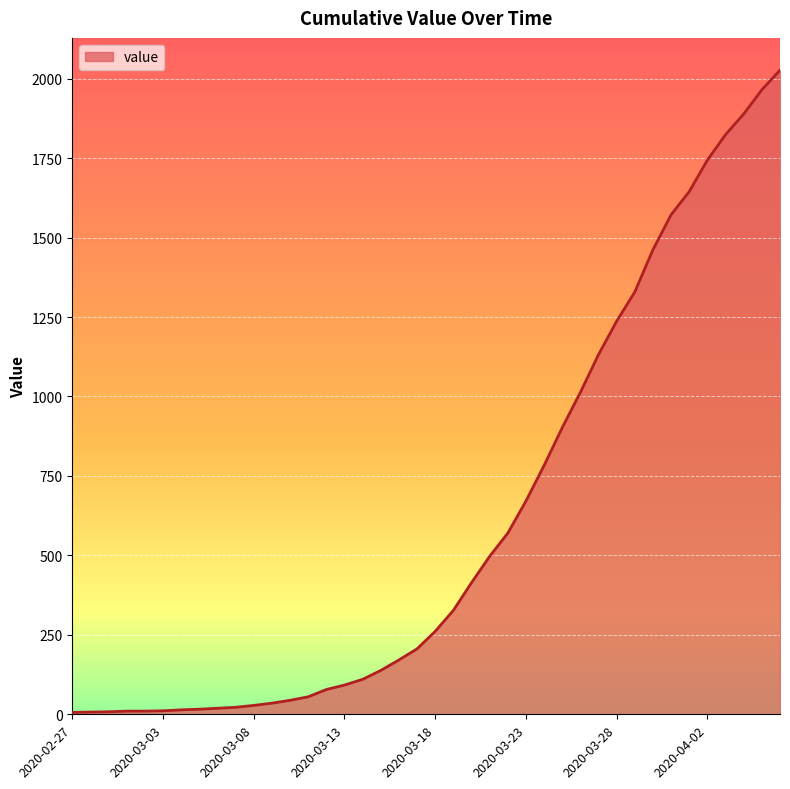

What is the greatest value displayed?

2027